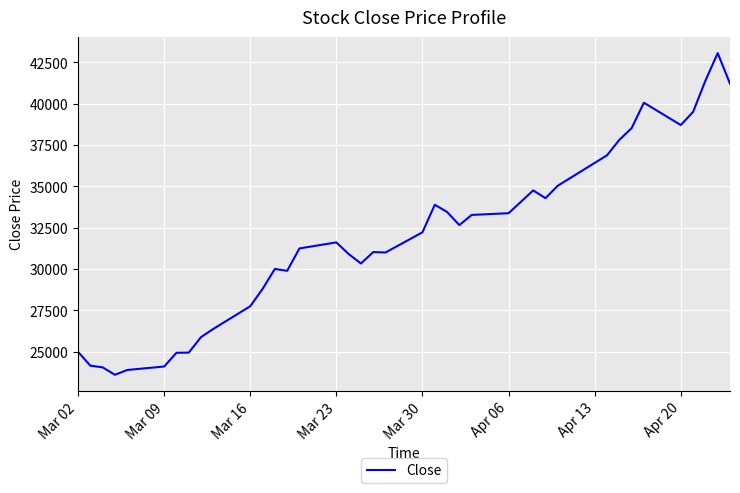

What is the average value?

31882